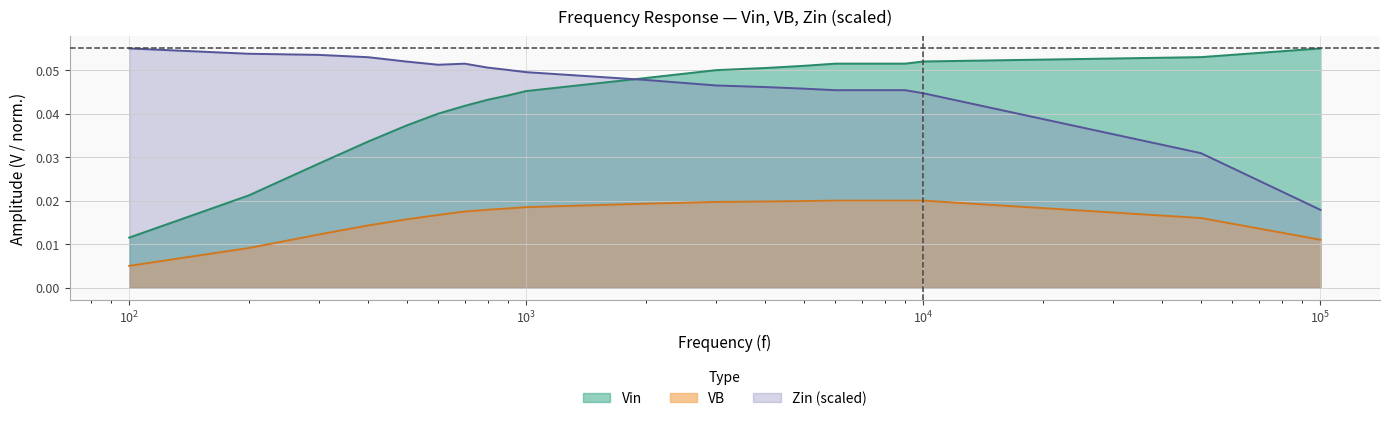

True or false: VB and Zin cross at least once.

False